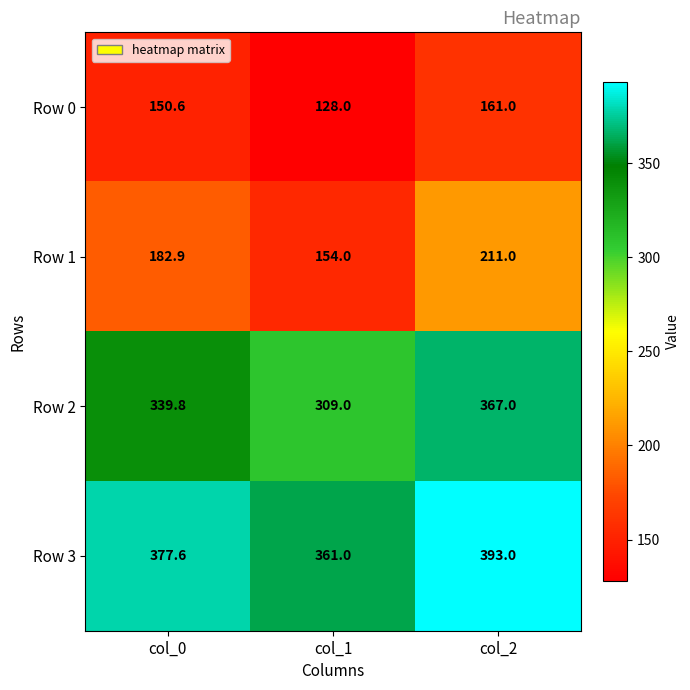

How many values in the Row 2 series are below 339?

1